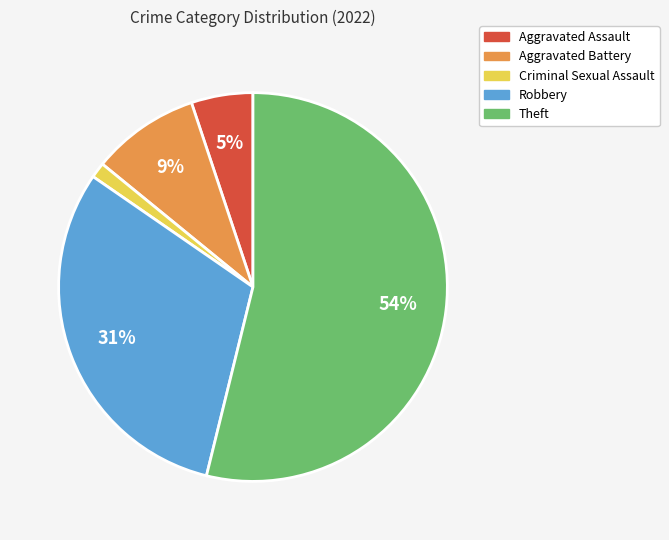

True or false: Aggravated Battery accounts for 17% of the total.

False